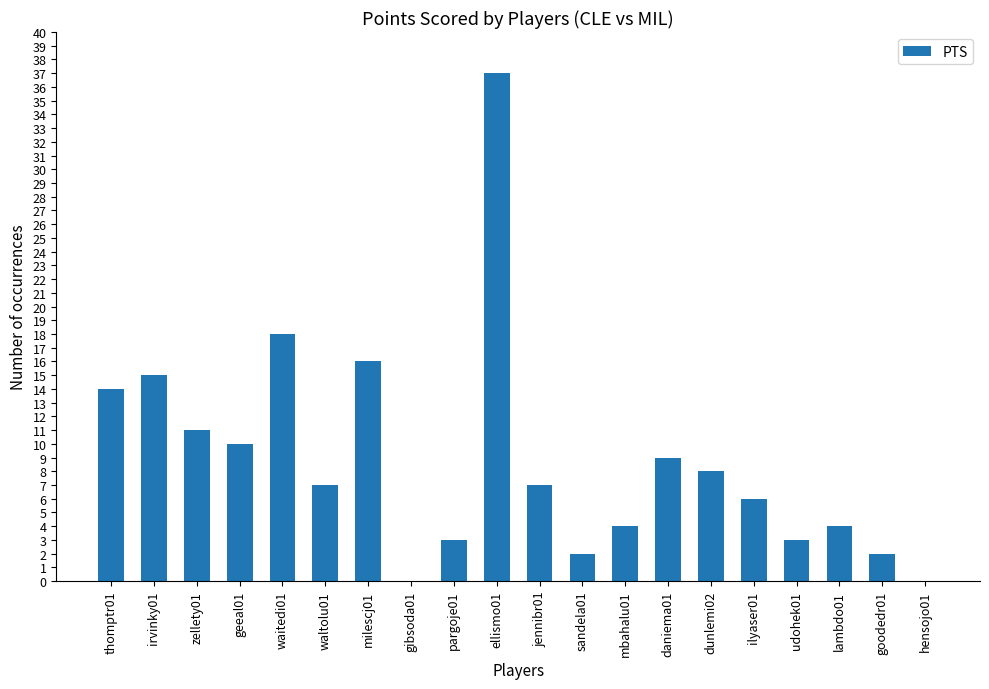

True or false: the data shows 12 at gibsoda01.

False